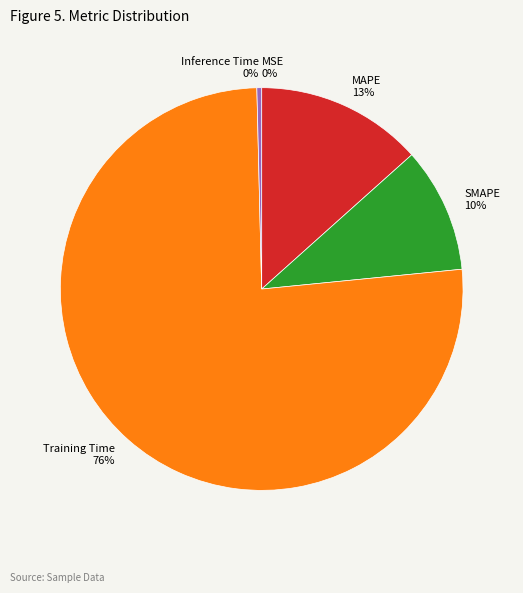

Which slice is the largest?

Training Time